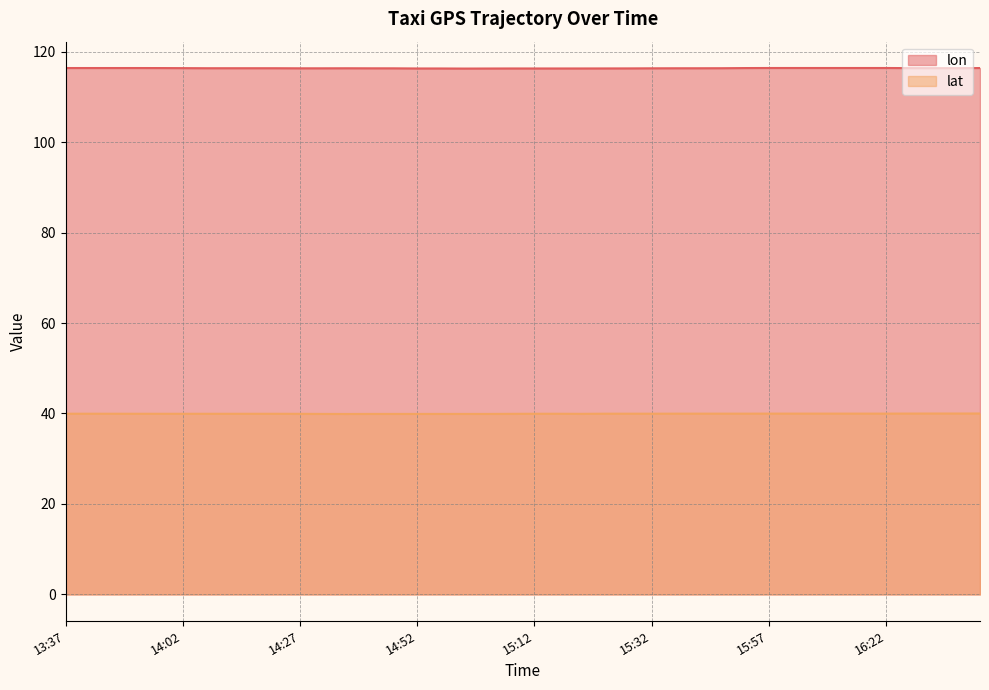

List the series in order of their peak value, lowest first.

lat, lon